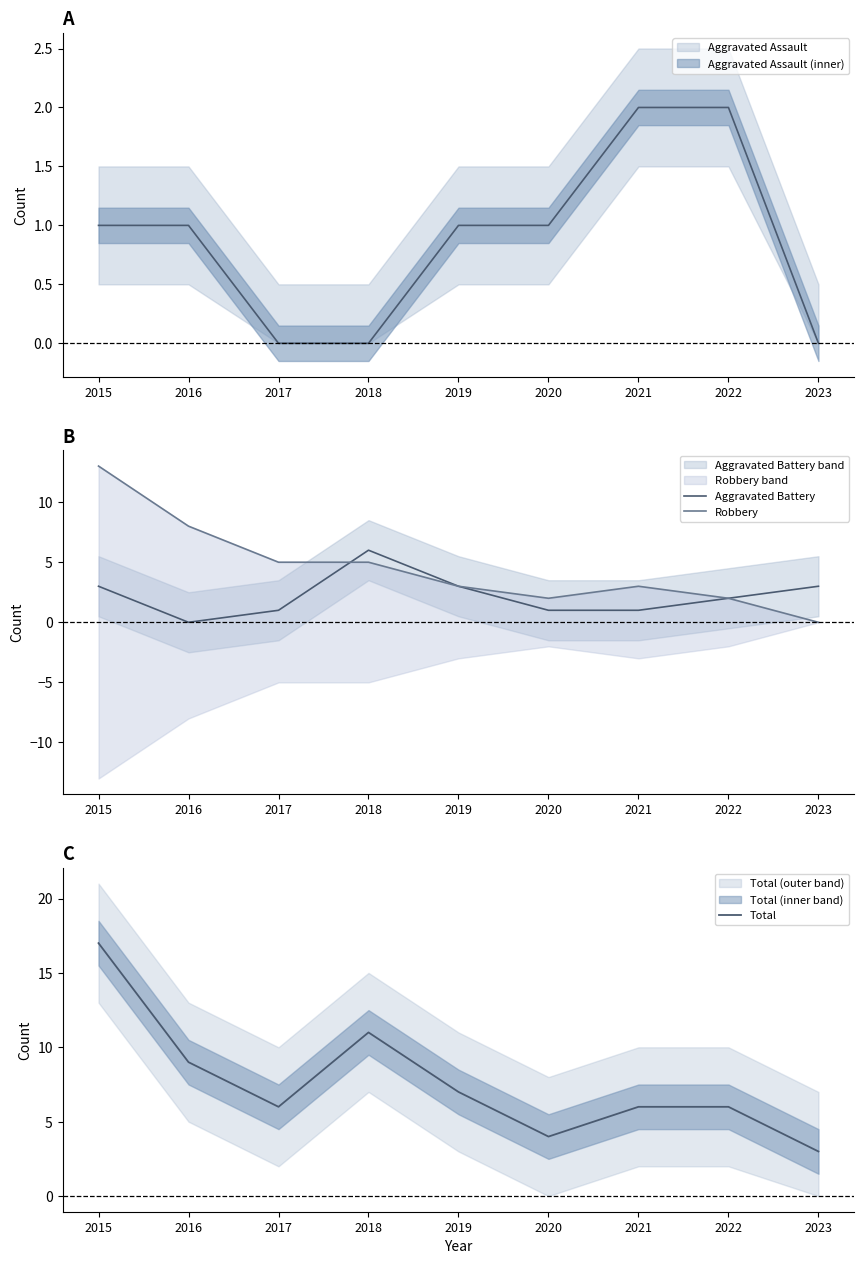

At how many categories does at least one series exceed 8?

3